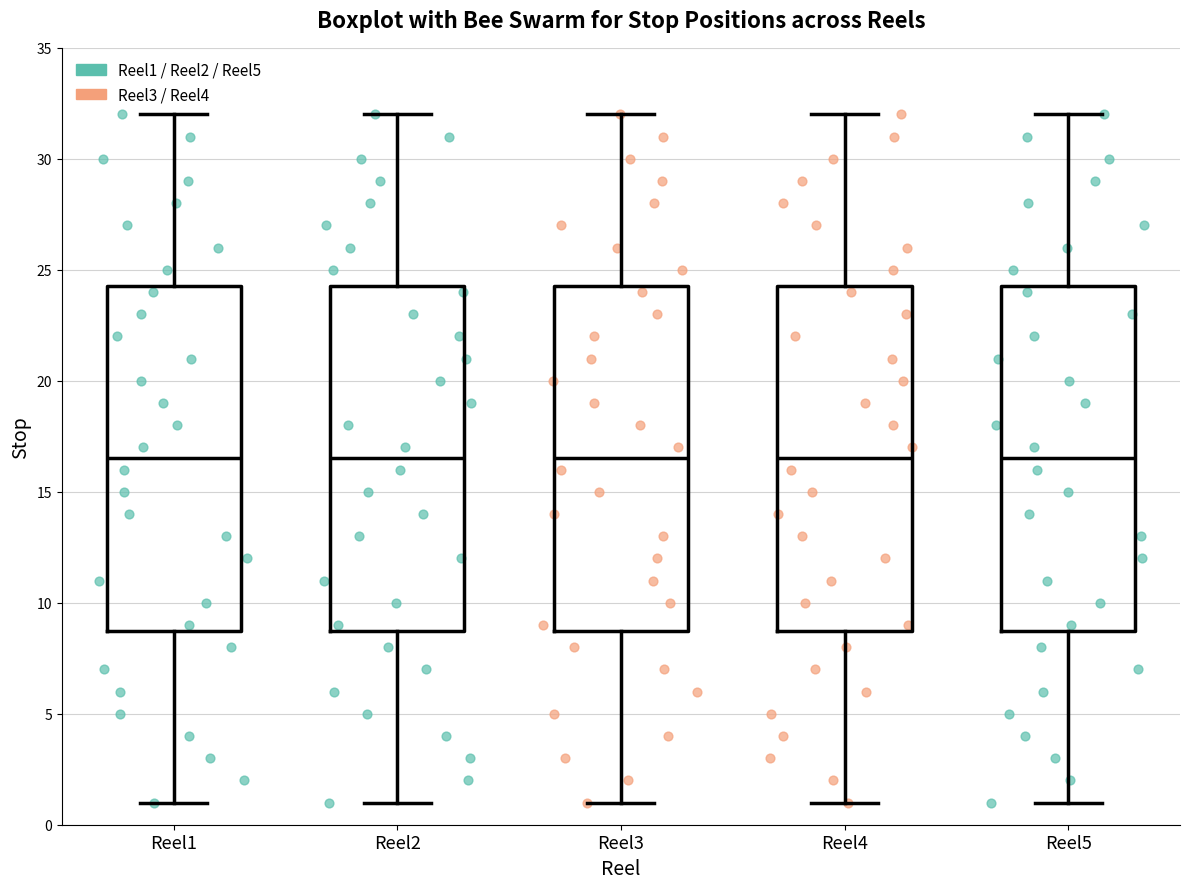

Reading left to right, read every box against the y-axis: the position of its median line, the range the box covers, and the ends of its whiskers. The values are not printed on the chart, so give them approximately, as read against the axis.

Reel1: median 16.5, box 9.0 to 24.5, whiskers 1.0 to 32.0
Reel2: median 16.5, box 9.0 to 24.5, whiskers 1.0 to 32.0
Reel3: median 16.5, box 9.0 to 24.5, whiskers 1.0 to 32.0
Reel4: median 16.5, box 9.0 to 24.5, whiskers 1.0 to 32.0
Reel5: median 16.5, box 9.0 to 24.5, whiskers 1.0 to 32.0